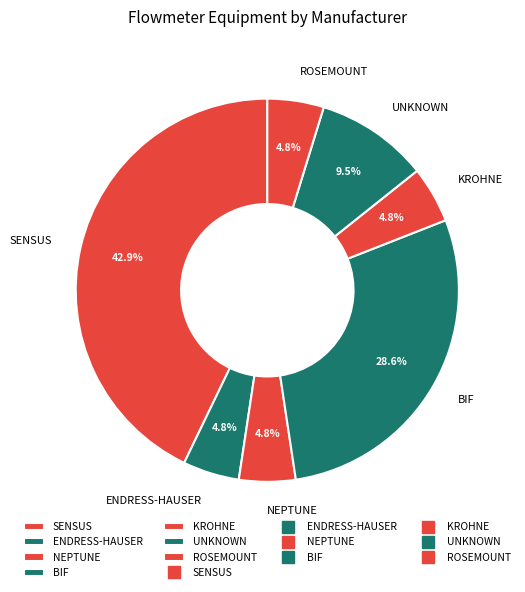

What is the largest slice in the pie chart?

SENSUS